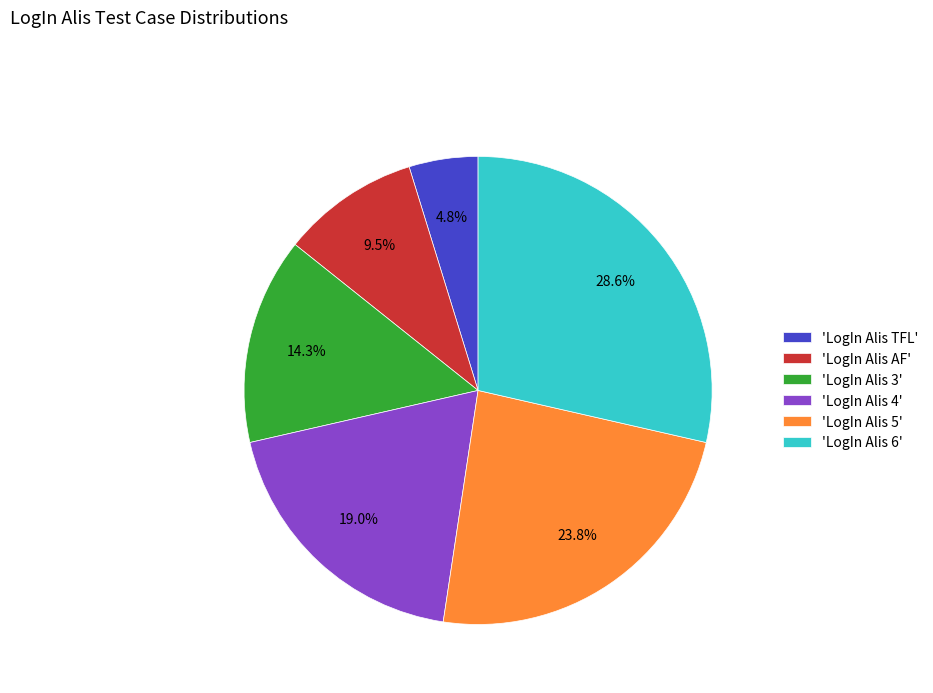

To the nearest percent, what is the average slice percentage?

17%